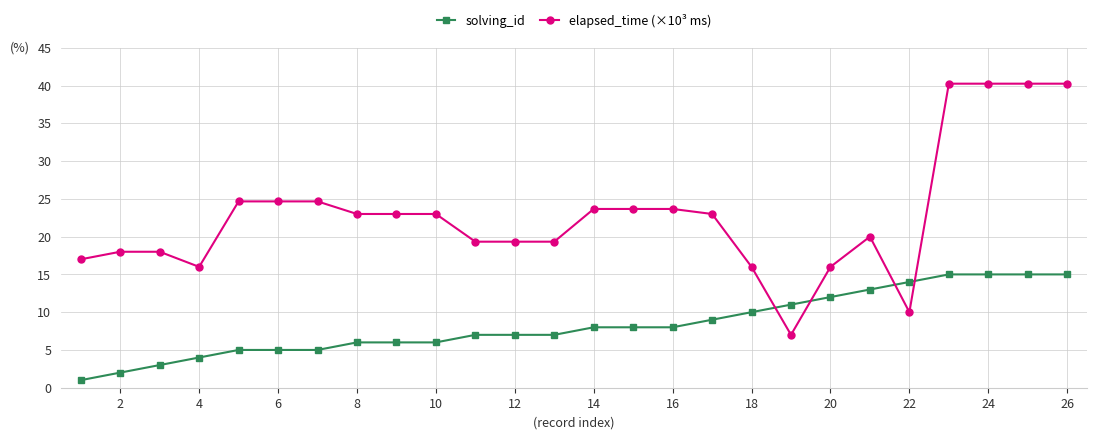

Rank the series by their maximum value, from lowest to highest.

solving_id, elapsed_time (×10³ ms)